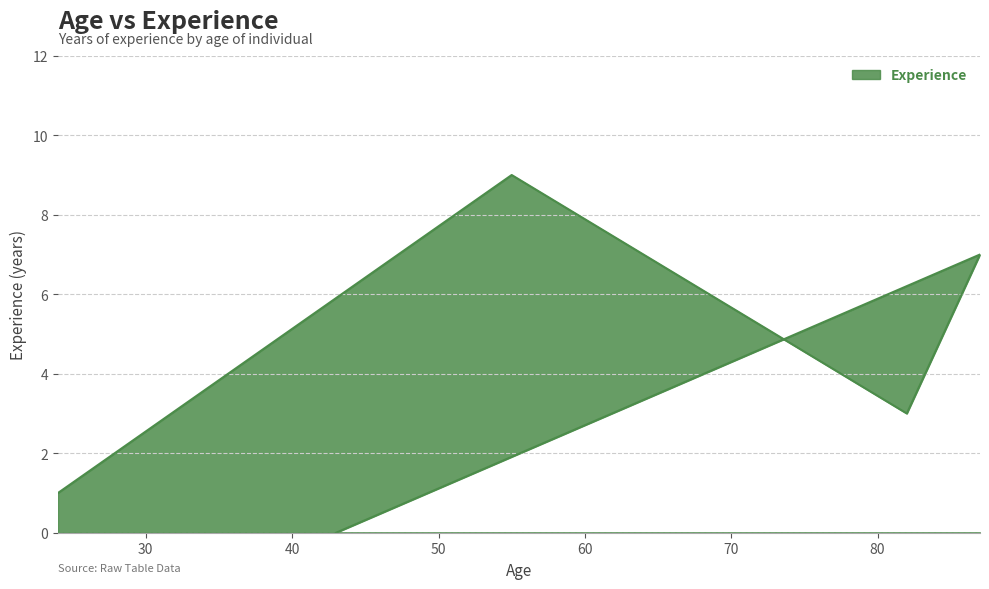

What is the change in value from 82 to 43?

-3